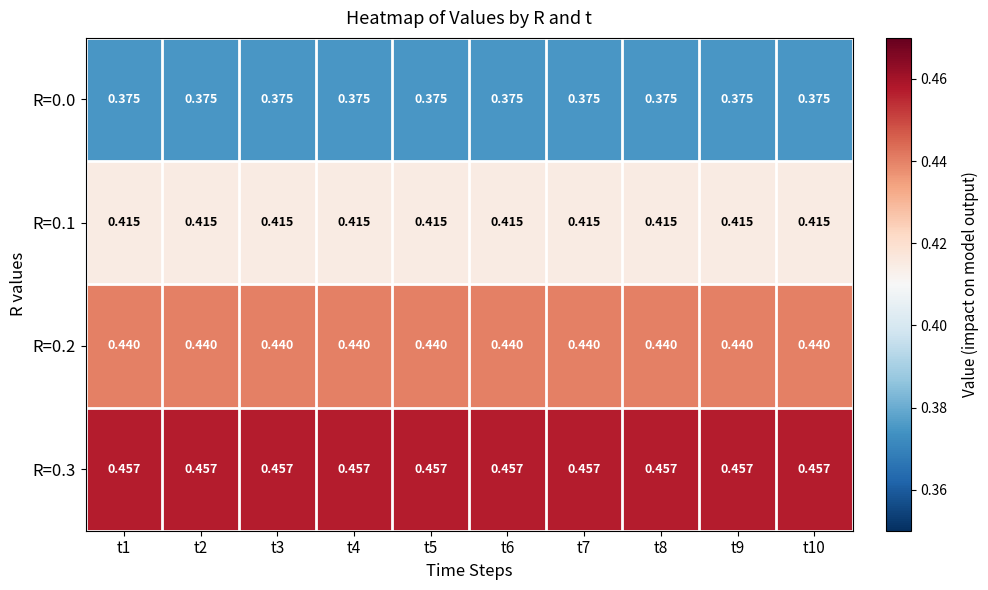

What is the difference between the highest and lowest values at t3?

0.1